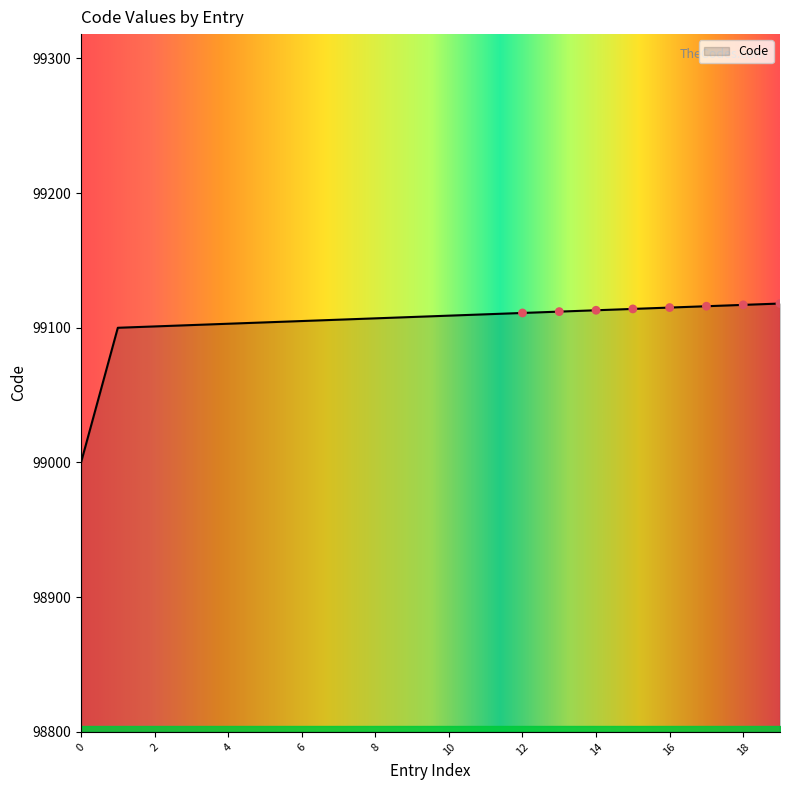

What is the minimum value shown in the chart?

99000